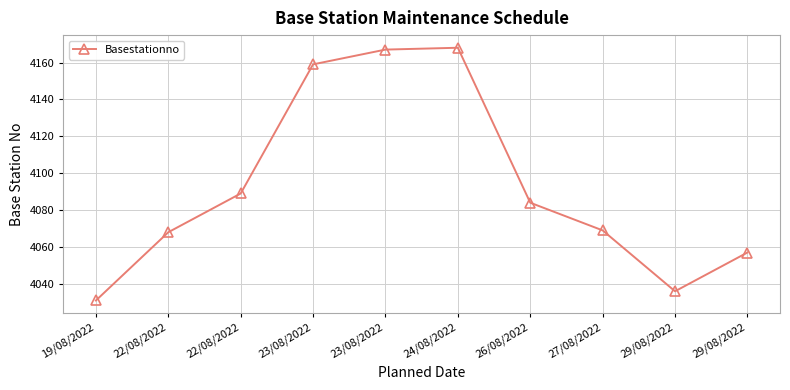

Does the chart have visible grid lines?

Yes